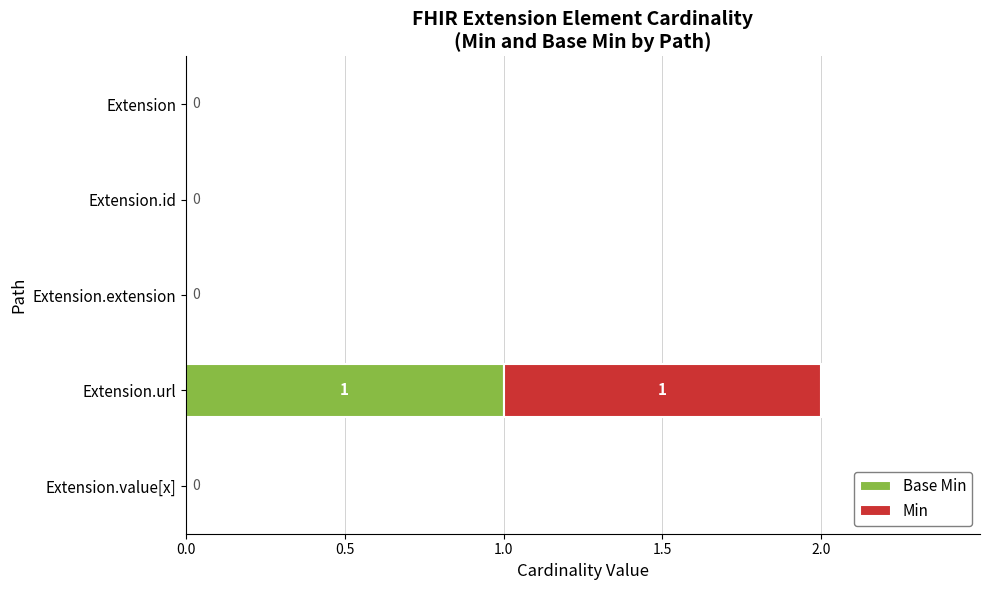

At which category is the sum across all series the highest?

Extension.url